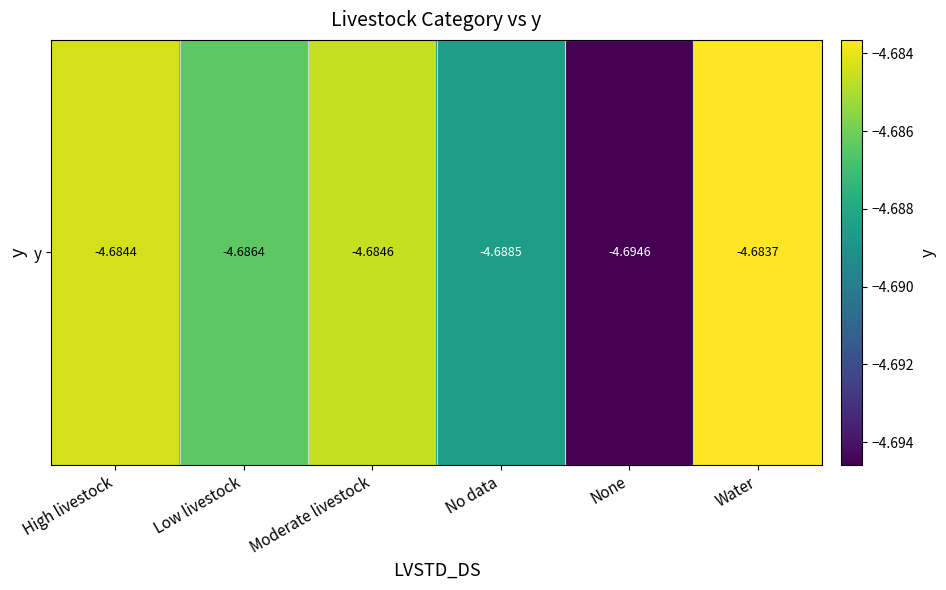

Is it true that the value at Moderate livestock is -4.7?

True